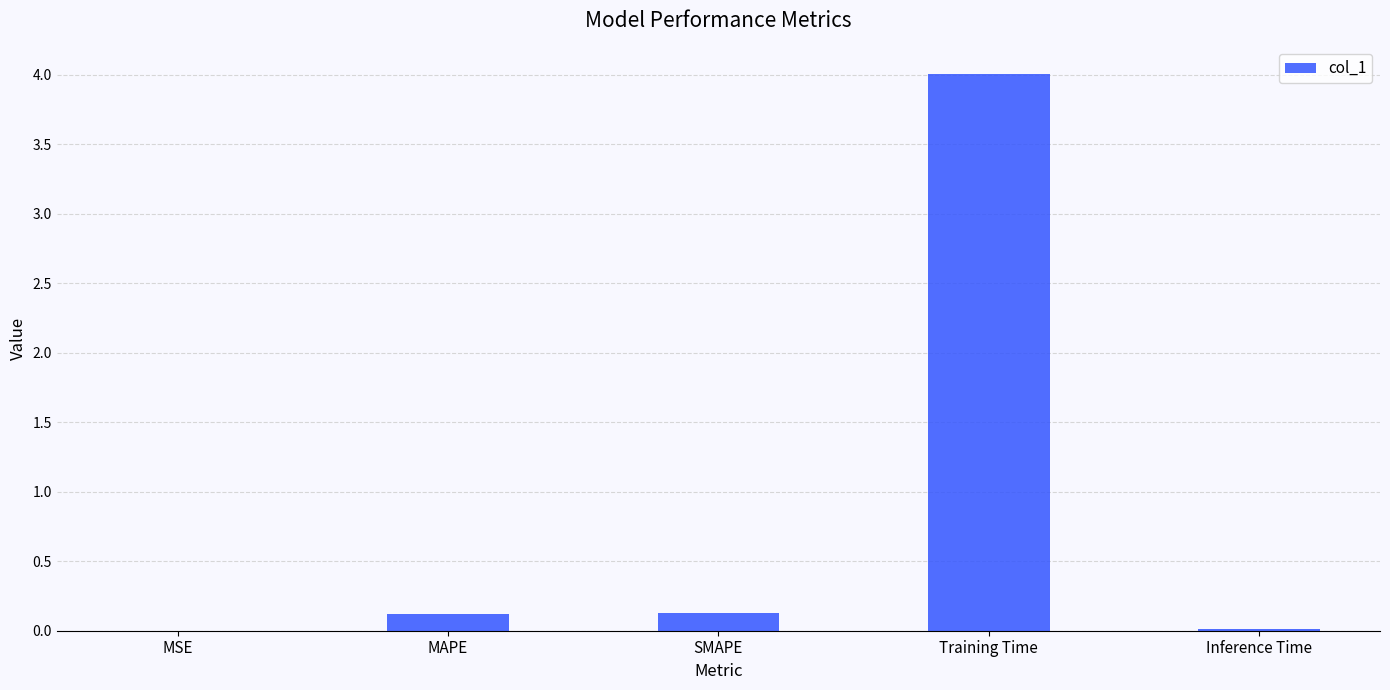

Which has a higher value, Inference Time or Training Time?

Training Time